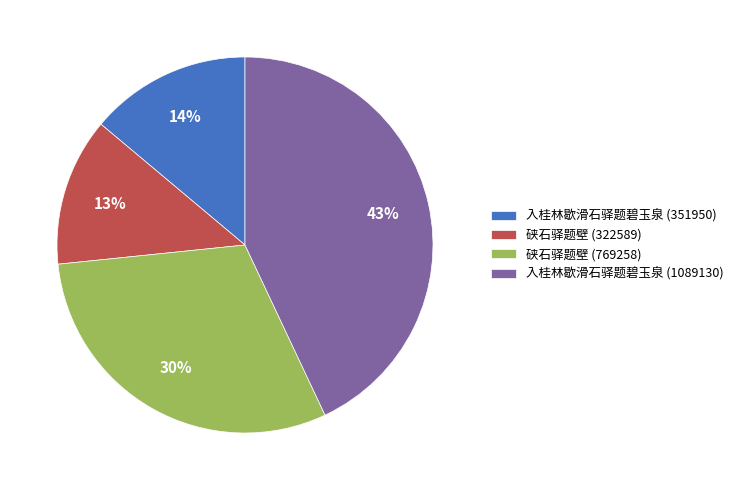

What is the largest slice in the pie chart?

入桂林歇滑石驿题碧玉泉 (1089130)